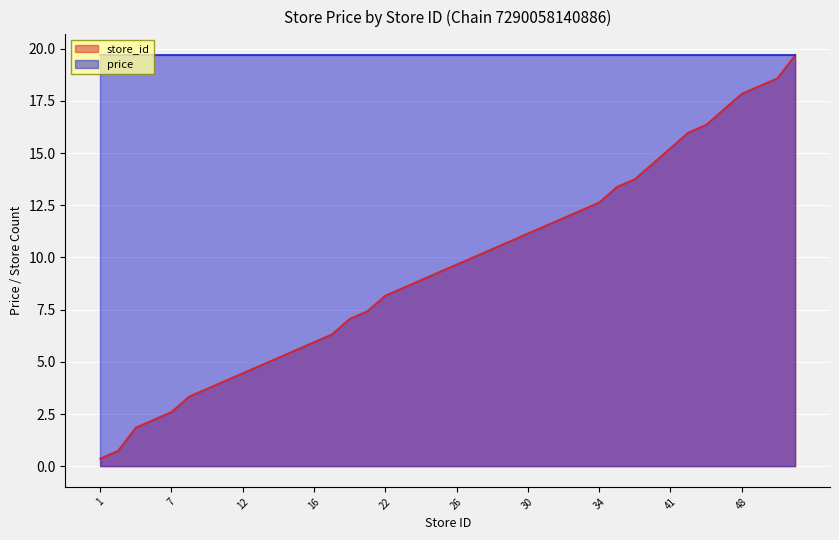

Between 29 and 2, which is larger?

29